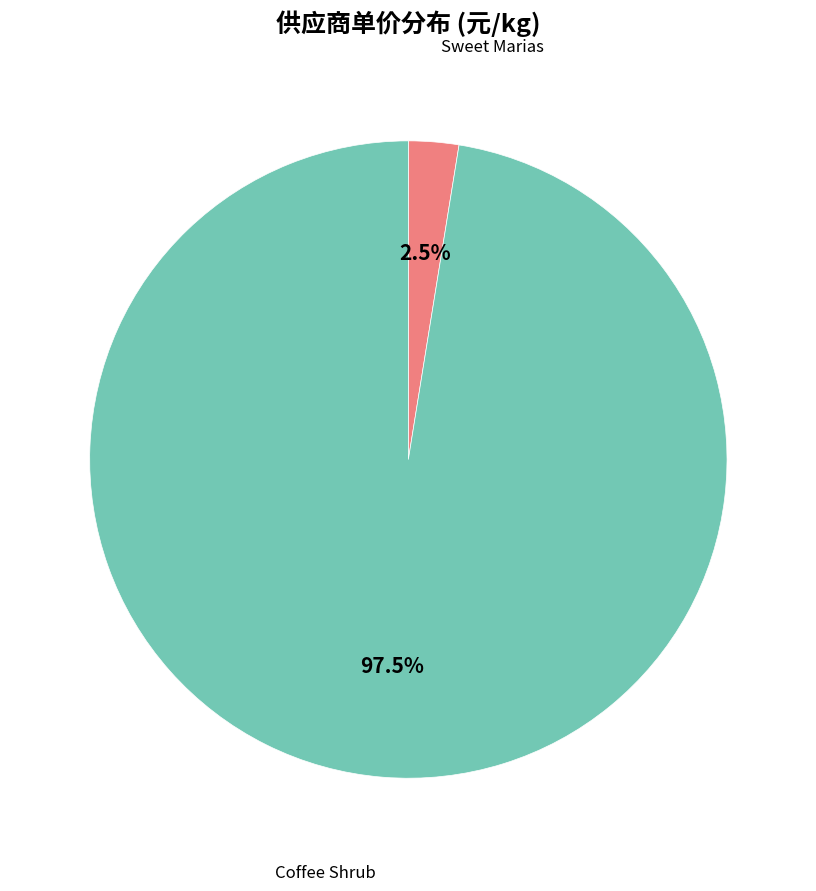

Does any single category account for the majority?

Yes